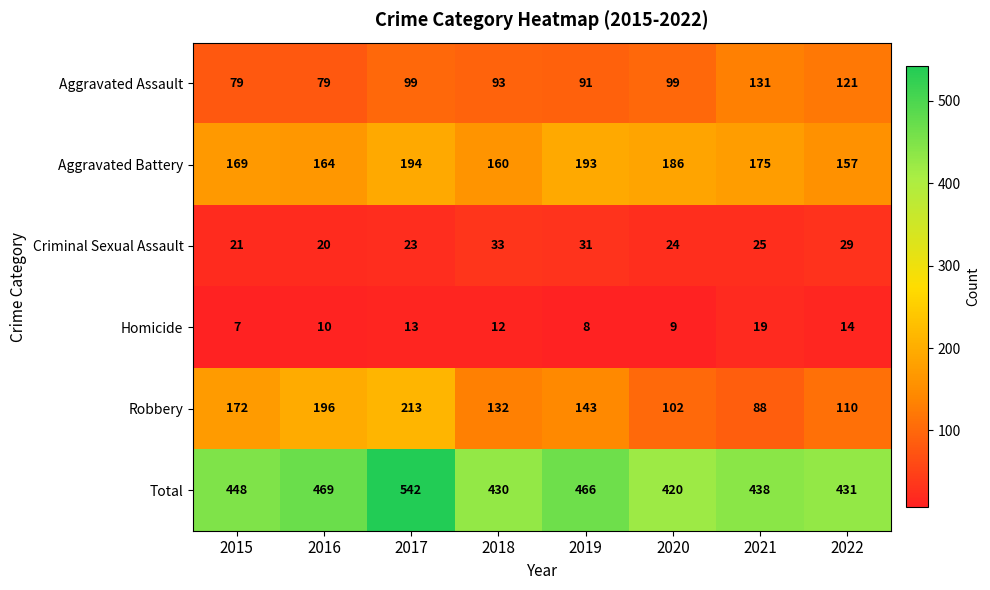

How many data points does each series have?

8